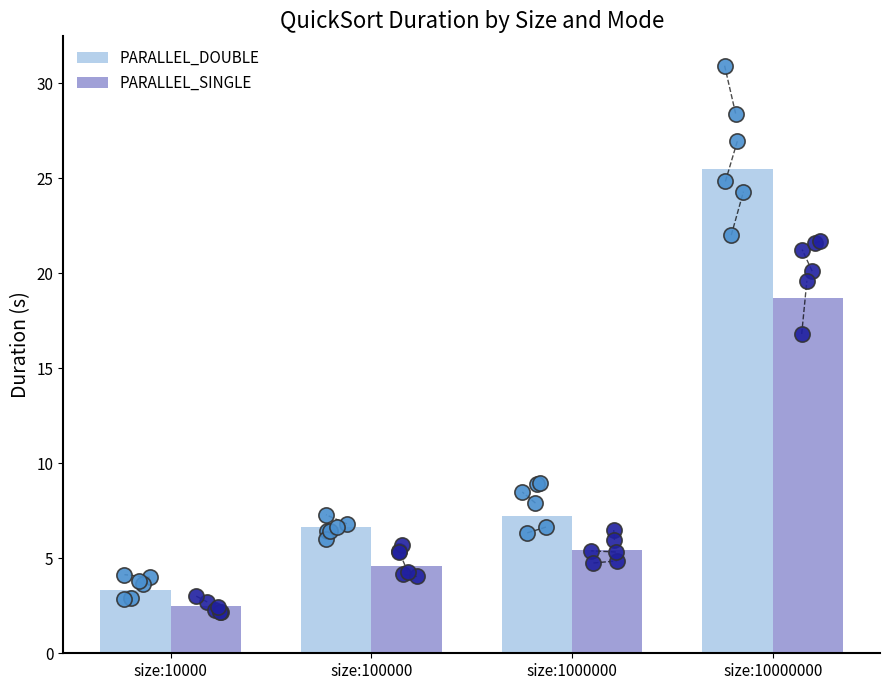

What are all the series names shown in the legend?

PARALLEL_DOUBLE, PARALLEL_SINGLE